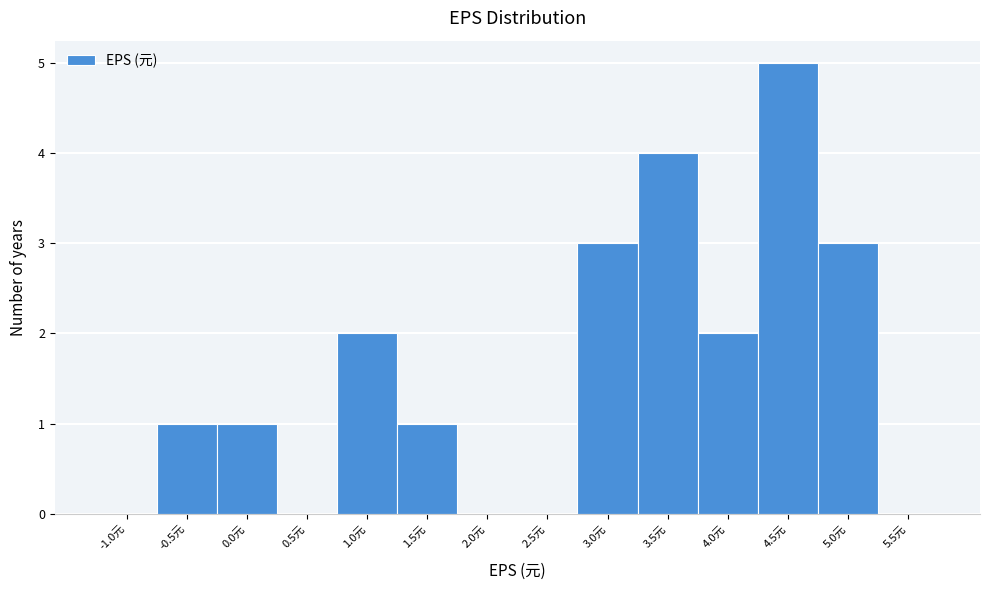

Reading left to right, what are all the values shown in this chart?

-1.0元=0	-0.5元=1	0.0元=1	0.5元=0	1.0元=2	1.5元=1	2.0元=0	2.5元=0	3.0元=3	3.5元=4	4.0元=2	4.5元=5	5.0元=3	5.5元=0